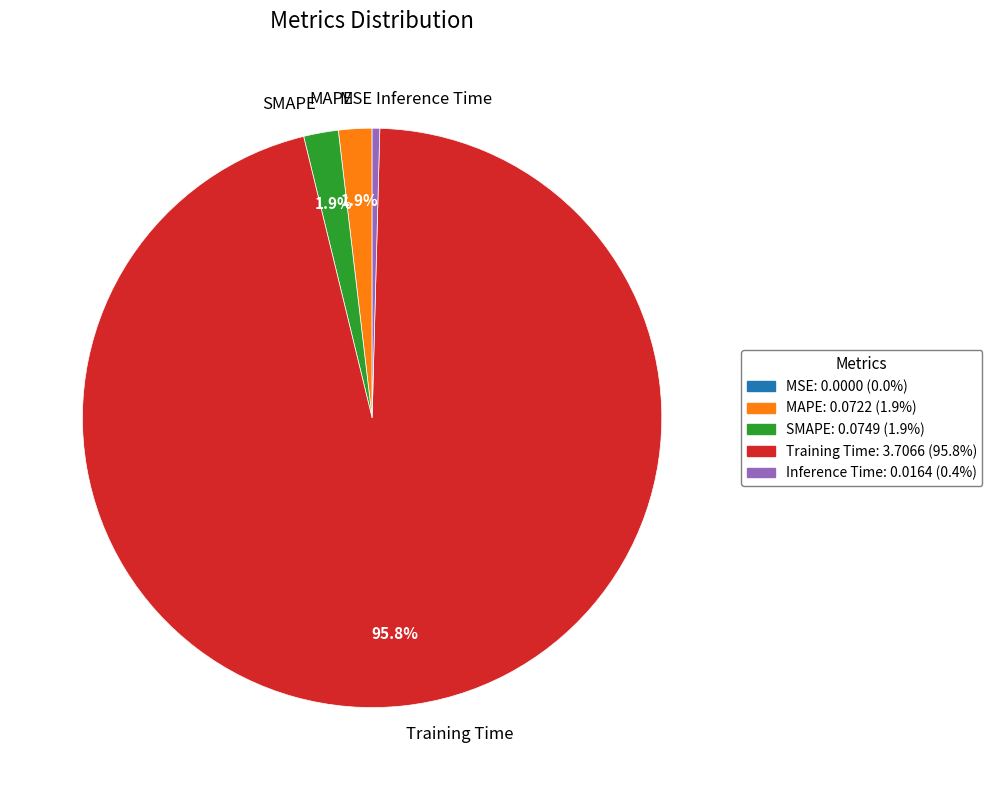

Which category has the biggest portion of the pie?

Training Time